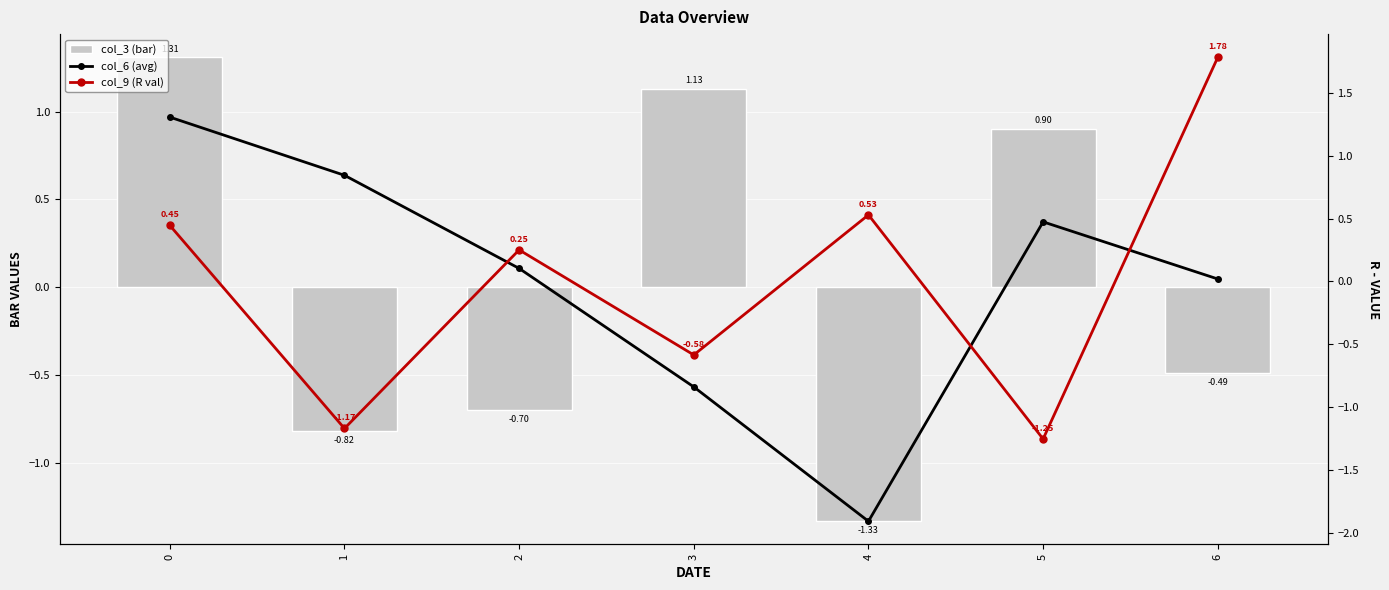

Which series has the largest range (max minus min)?

col_6 (7-day avg)